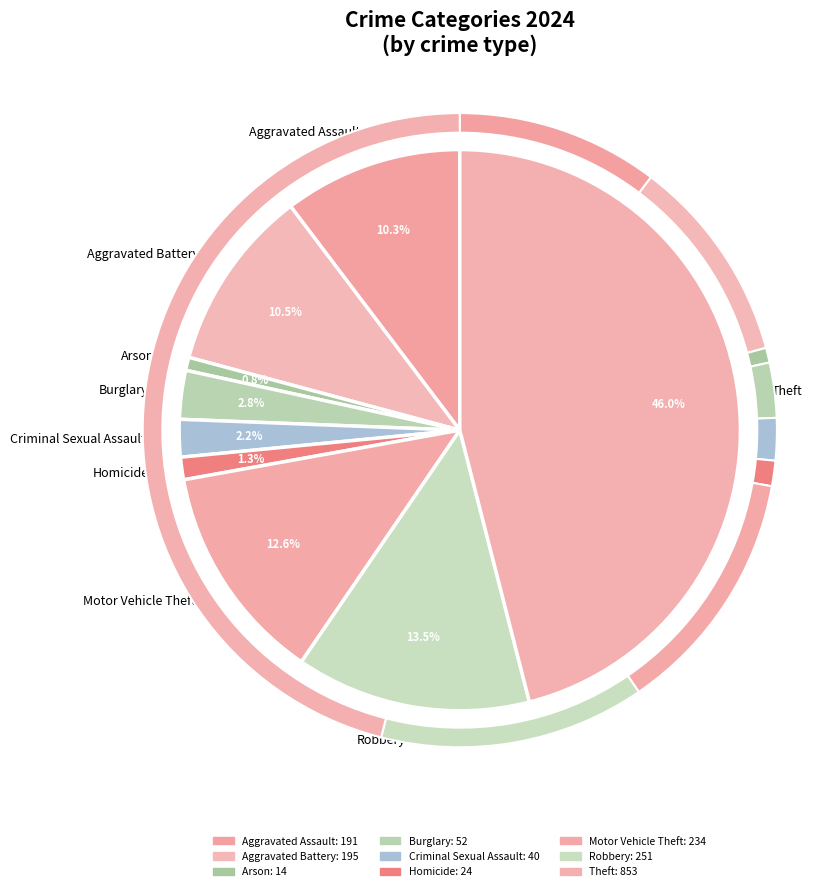

Which slice is the largest?

Theft